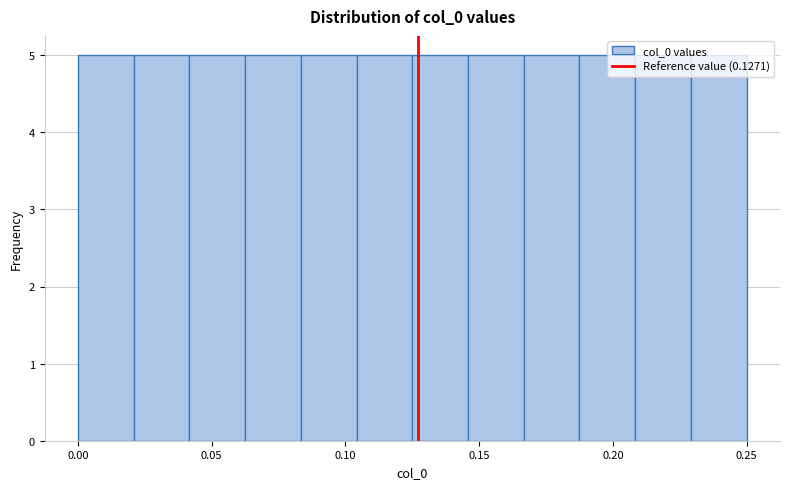

Reading left to right, transcribe this chart: for each bar, give the range it covers on the x-axis and its height. Neither the bar edges nor the heights are printed on the chart, so give them approximately, as read against the axes.

0.000 to 0.020: 5
0.020 to 0.040: 5
0.040 to 0.065: 5
0.065 to 0.085: 5
0.085 to 0.105: 5
0.105 to 0.125: 5
0.125 to 0.145: 5
0.145 to 0.165: 5
0.165 to 0.190: 5
0.190 to 0.210: 5
0.210 to 0.230: 5
0.230 to 0.250: 5